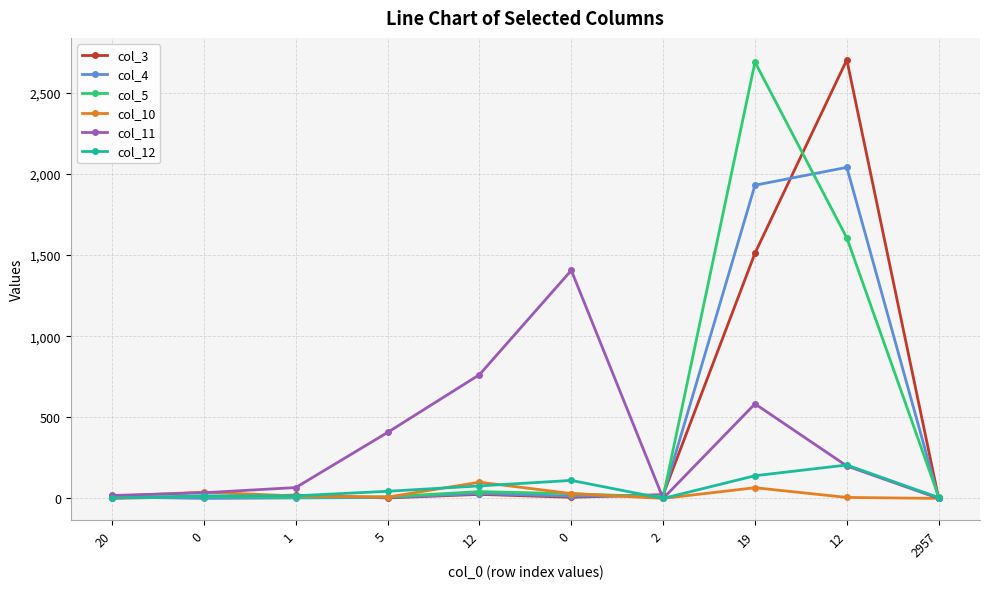

What is the value of the col_11 point at the 1st from the left?

18